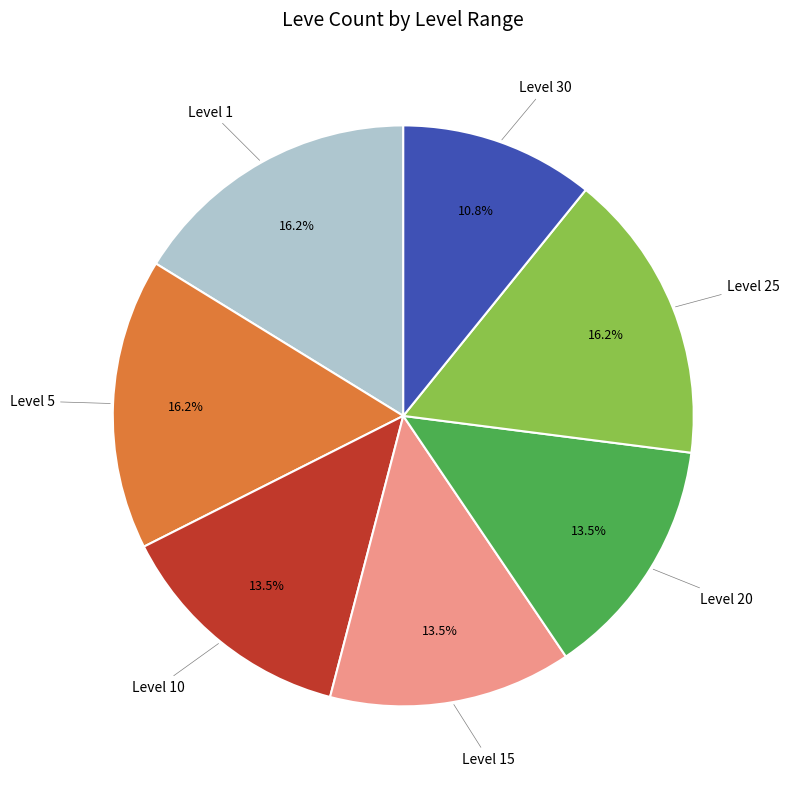

Is there any slice that represents more than half of the pie?

No